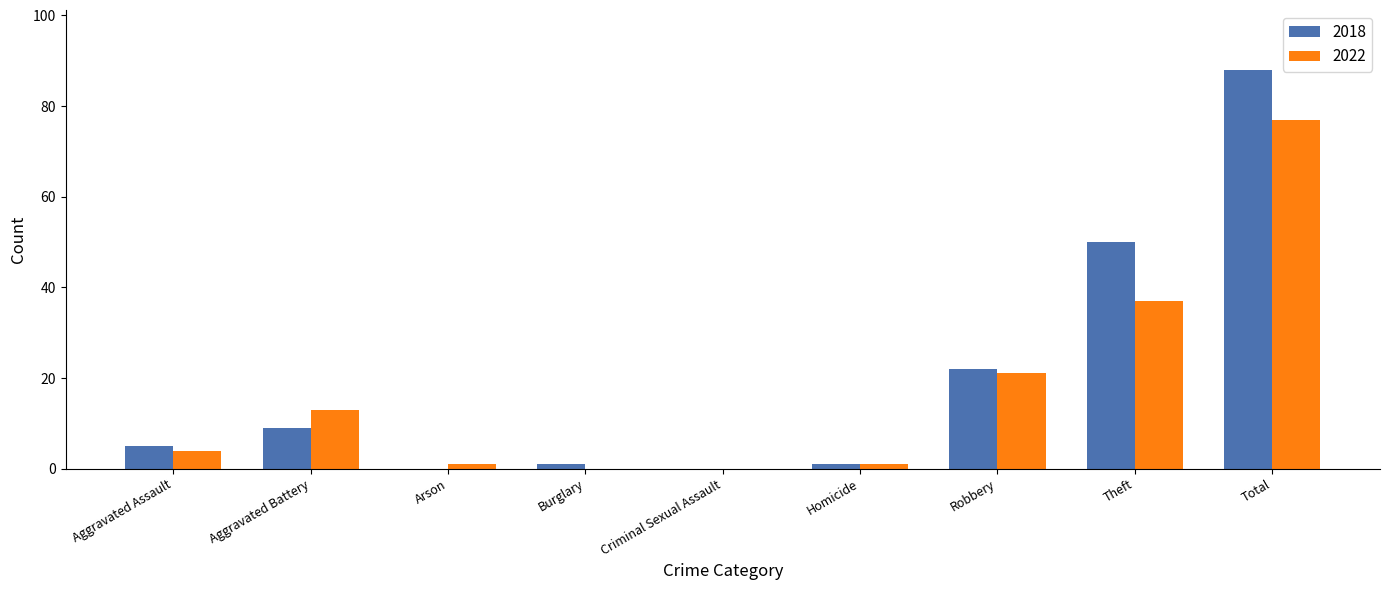

What is the difference between the 2022 values at Arson and Total?

76